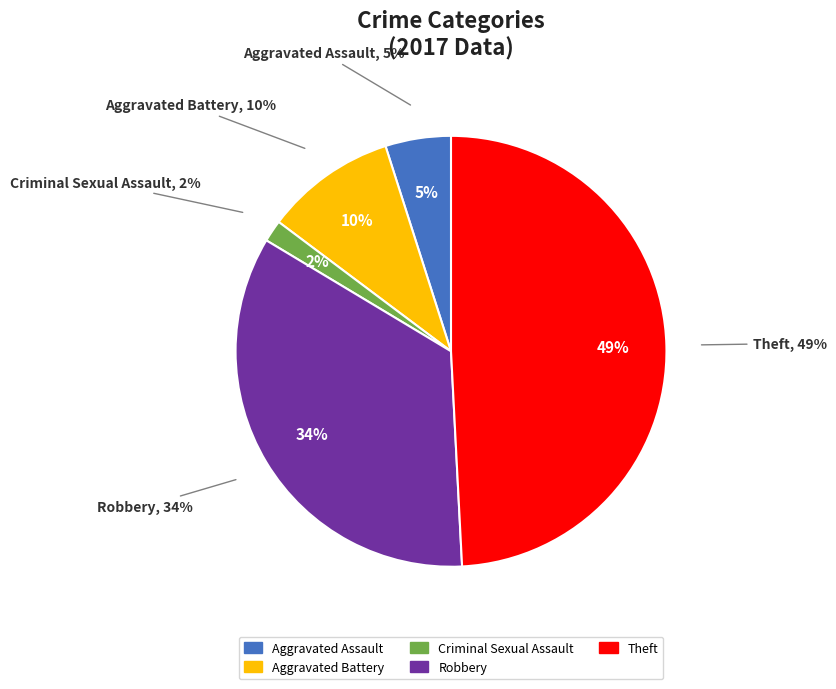

To the nearest percent, what portion does Aggravated Assault represent?

5%